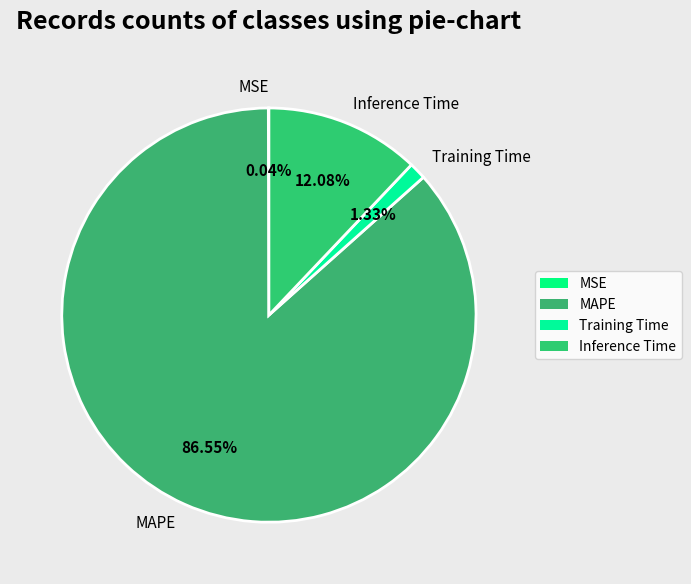

The MAPE slice represents 87% of the pie. True or false?

True